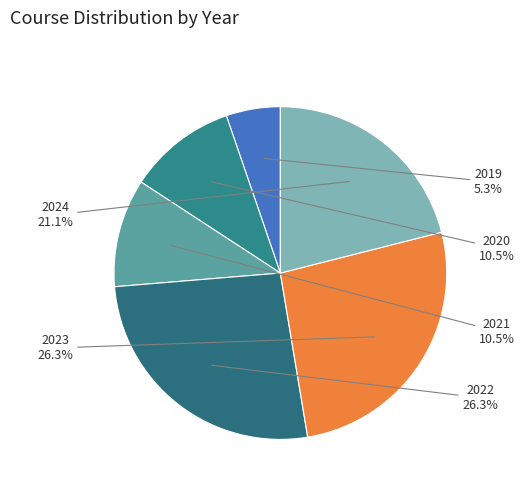

To the nearest percent, what is the average slice percentage?

17%